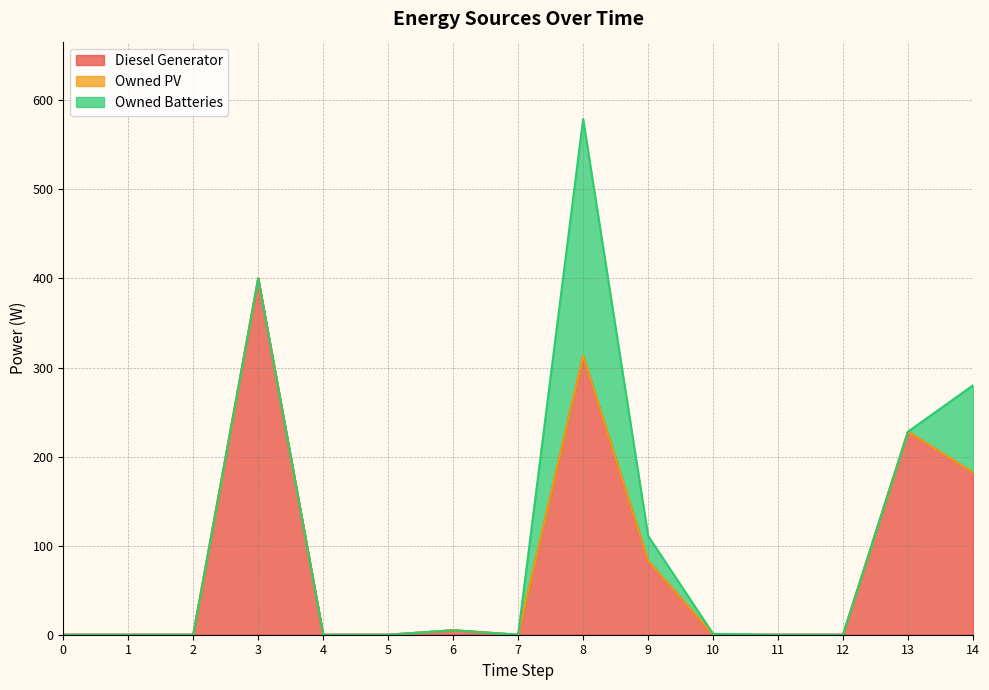

What is the spread (max minus min) of values at 14?

182